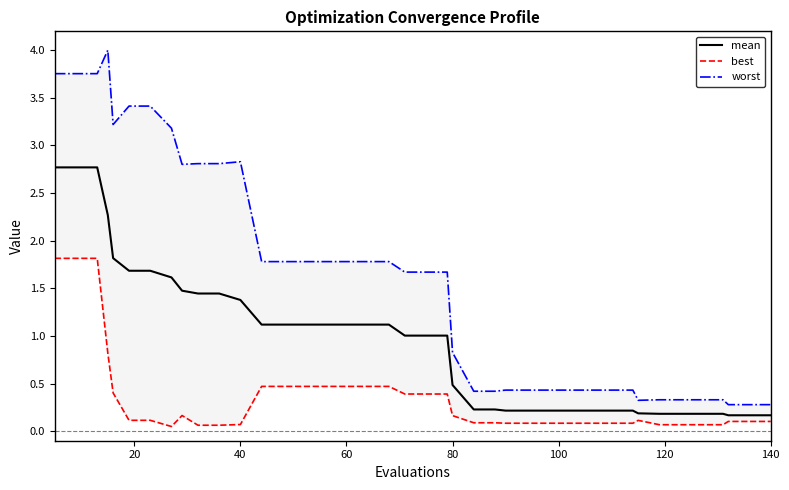

What is the highest value of the mean series?

2.8